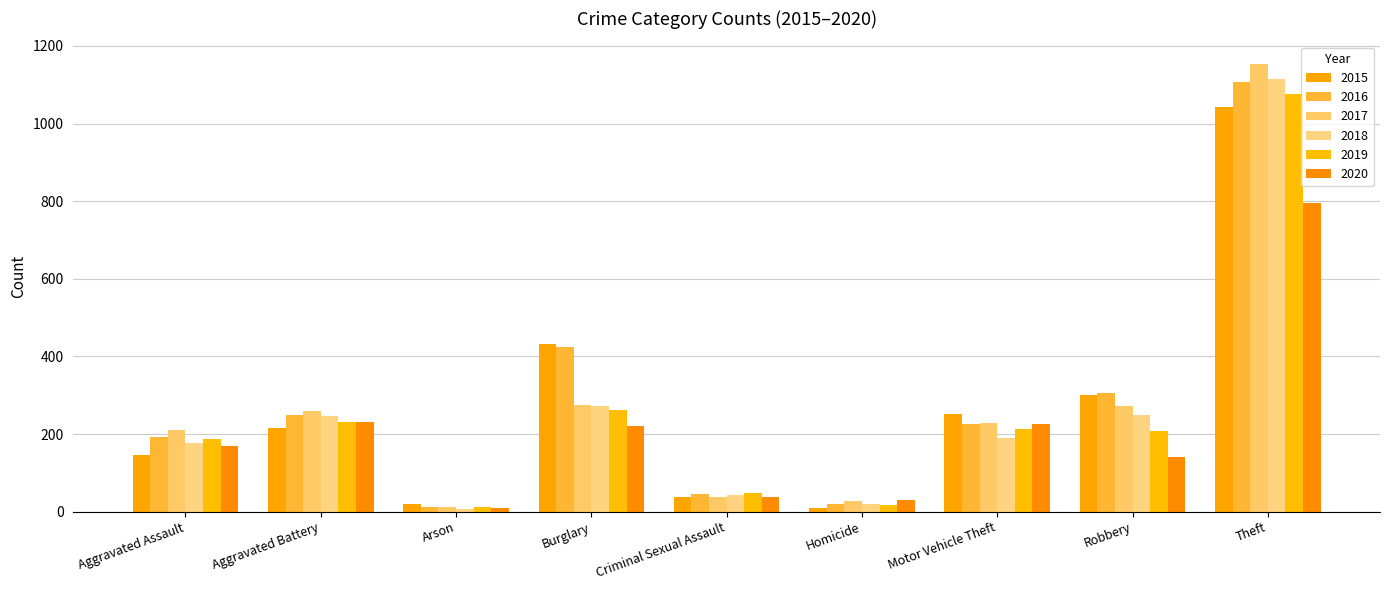

List the series in order of their peak value, lowest first.

2020, 2015, 2019, 2016, 2018, 2017